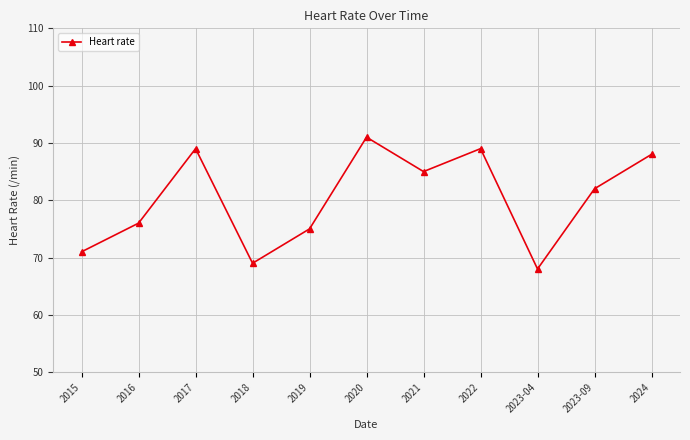

What is the change in value from 2015 to 2022?

+18